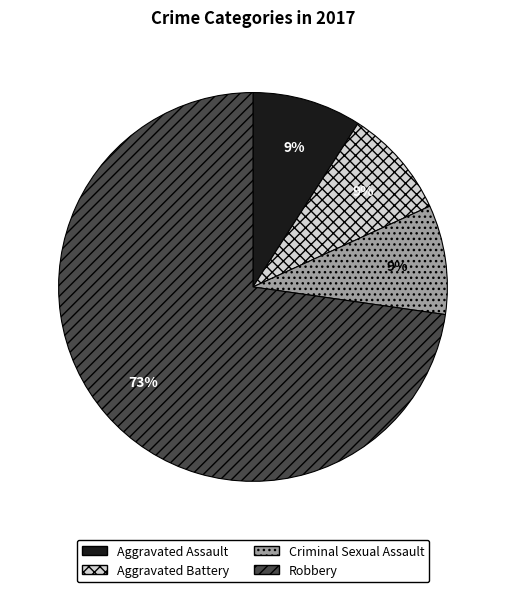

How many segments does this pie chart have?

4